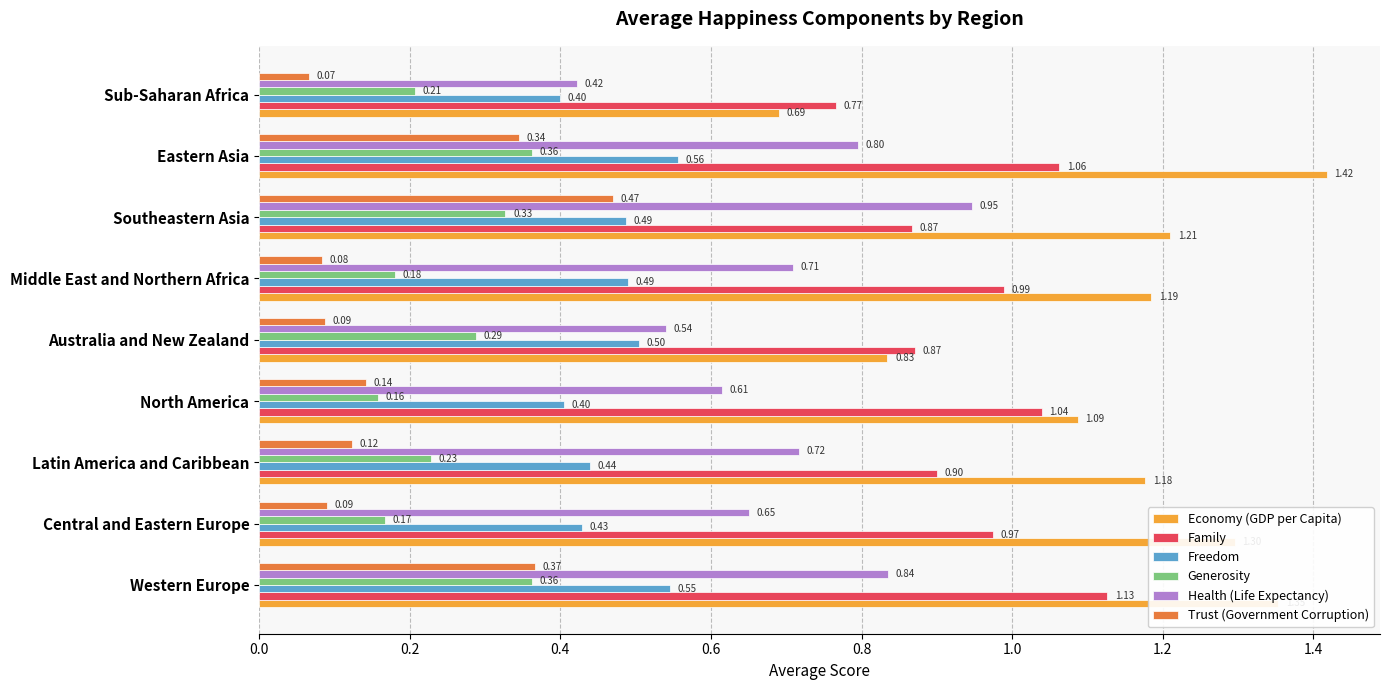

What are all the series names shown in the legend?

Economy (GDP per Capita), Family, Freedom, Generosity, Health (Life Expectancy), Trust (Government Corruption)